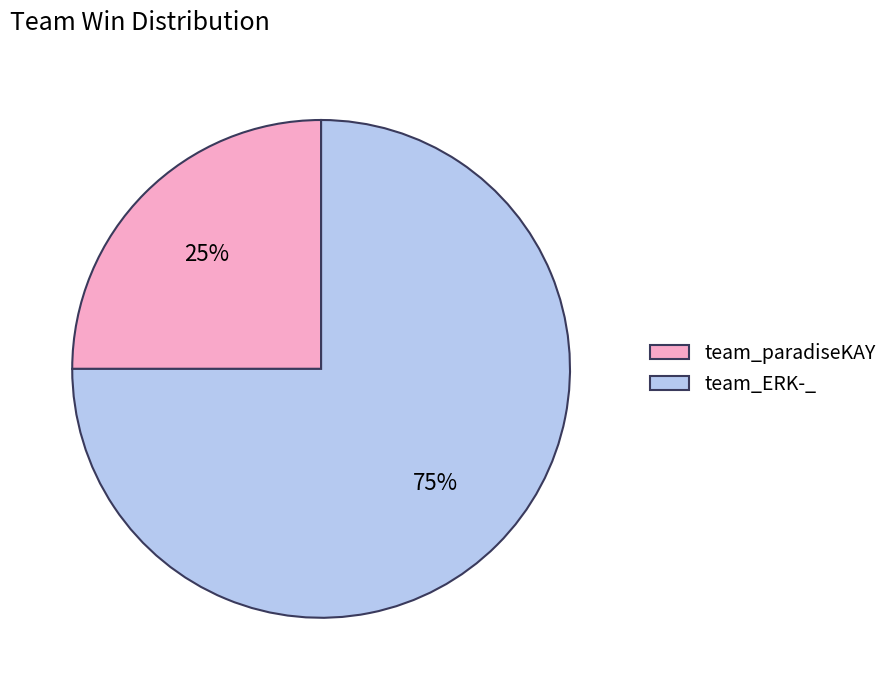

To the nearest percent, what portion does team_paradiseKAY represent?

25%